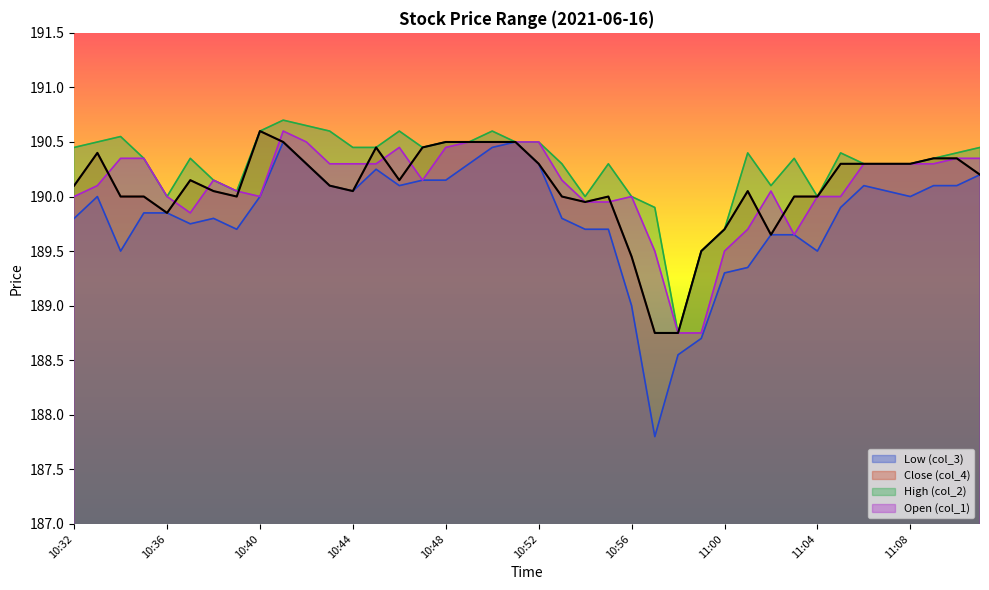

Between 10:36 and 10:55, which series saw the biggest shift?

High (col_2)